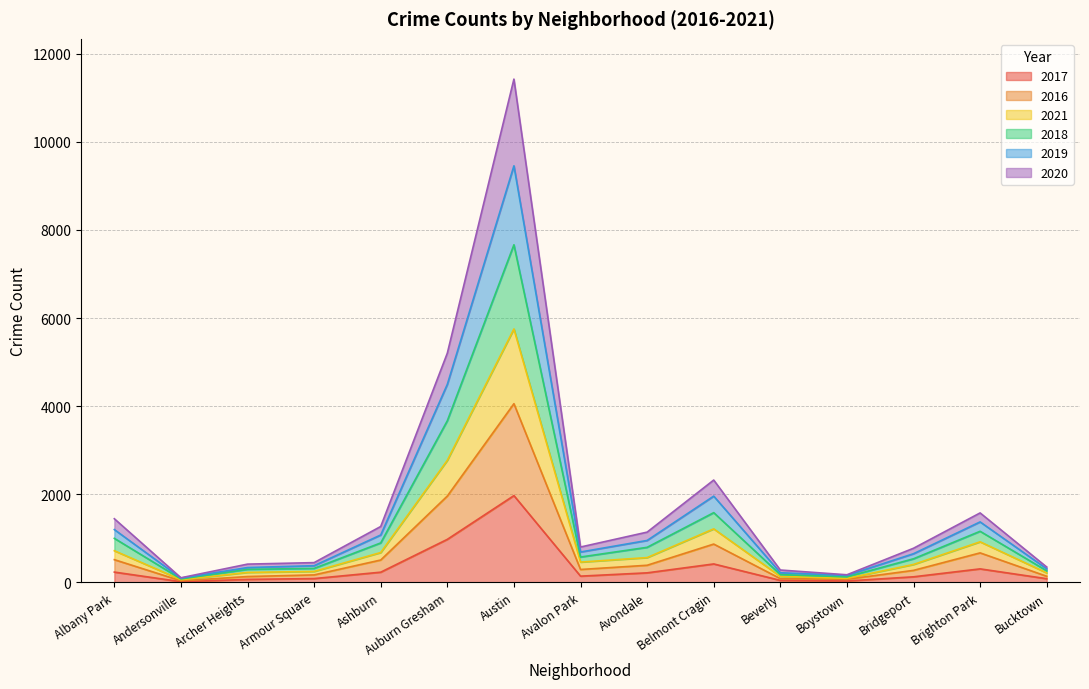

At which category is the sum across all series the highest?

Austin